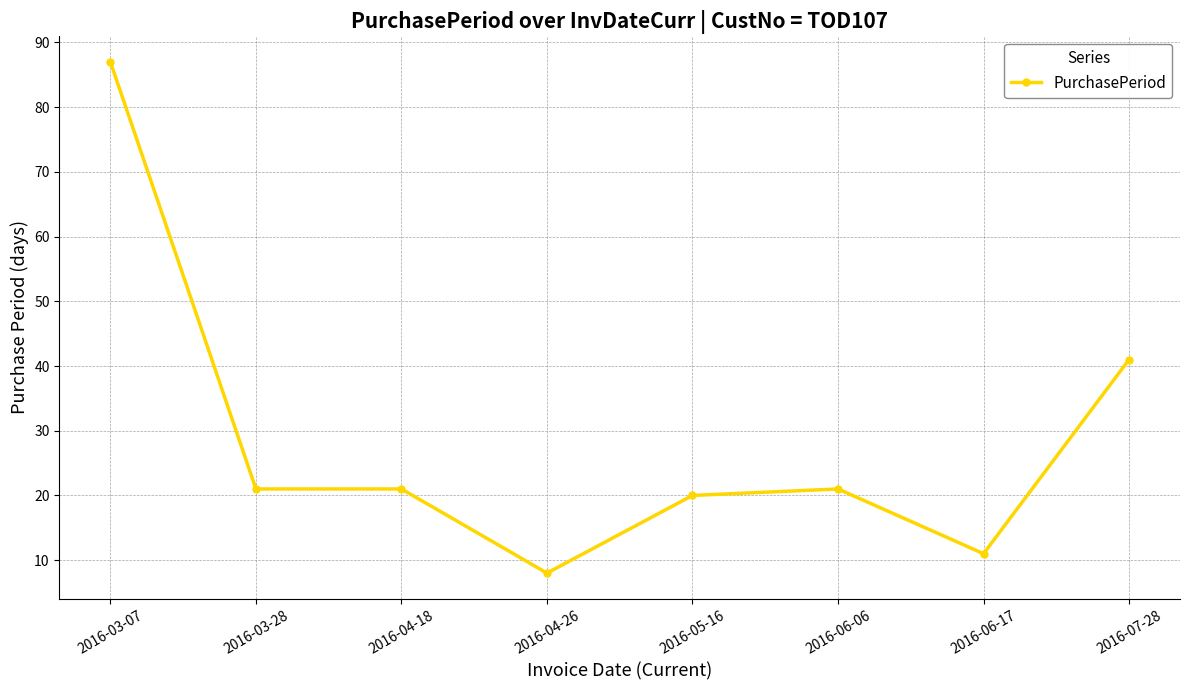

Where is the data nearest to the value 47?

2016-07-28